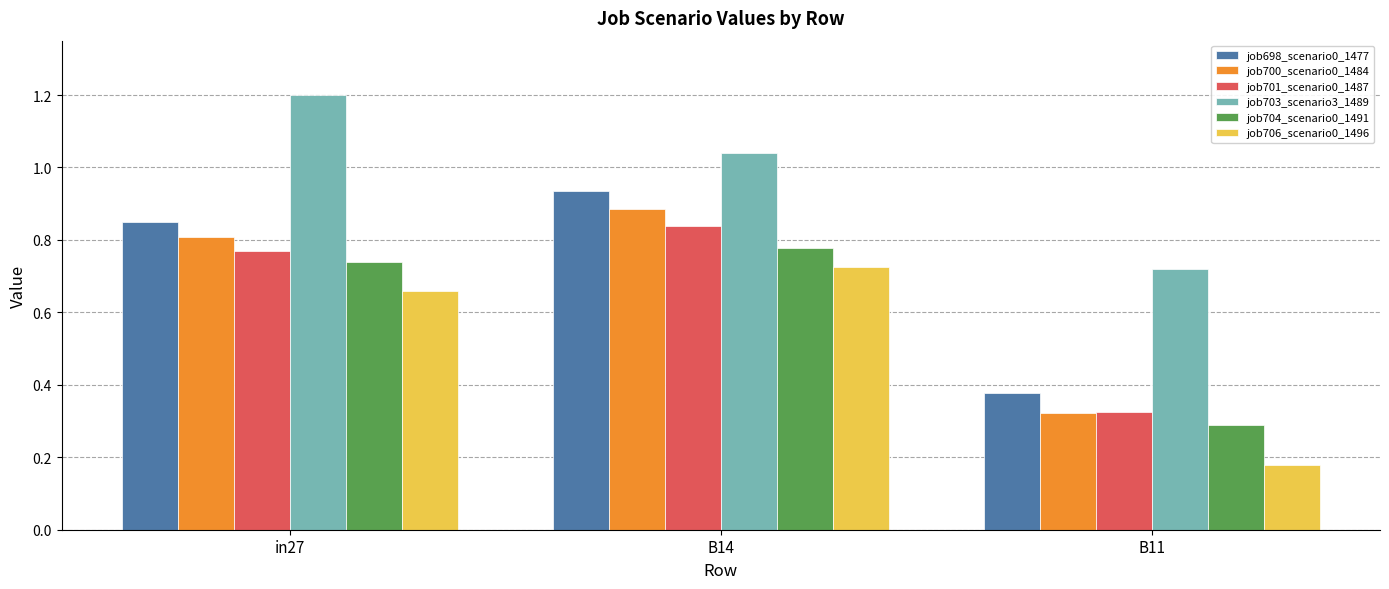

Between in27 and B11, which series saw the biggest shift?

job700_scenario0_1484